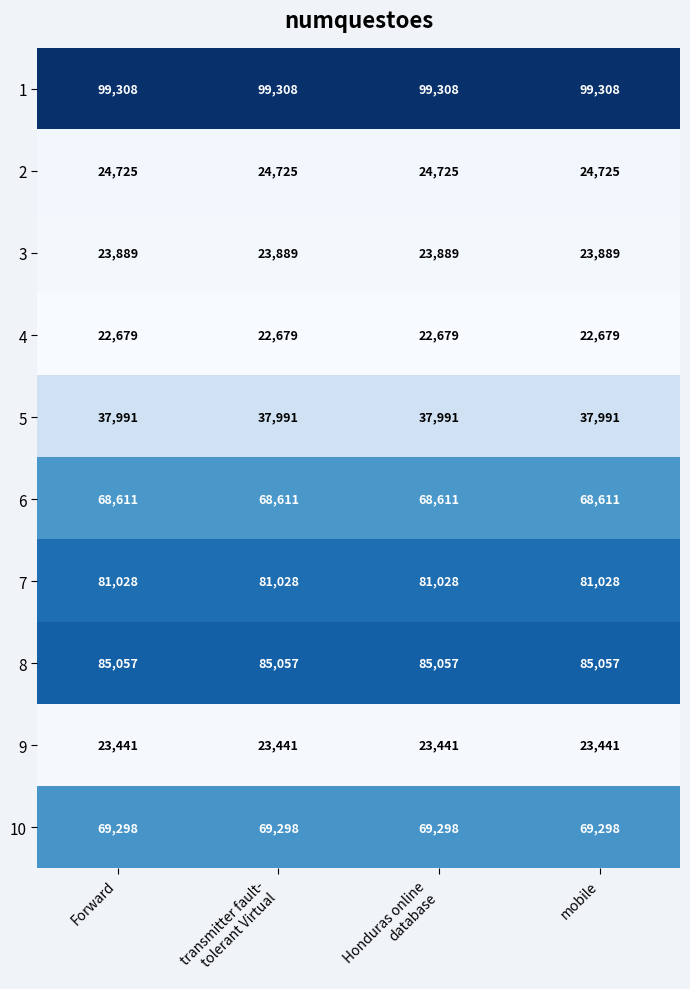

Rank the series by their maximum value, from highest to lowest.

1, 8, 7, 10, 6, 5, 2, 3, 9, 4